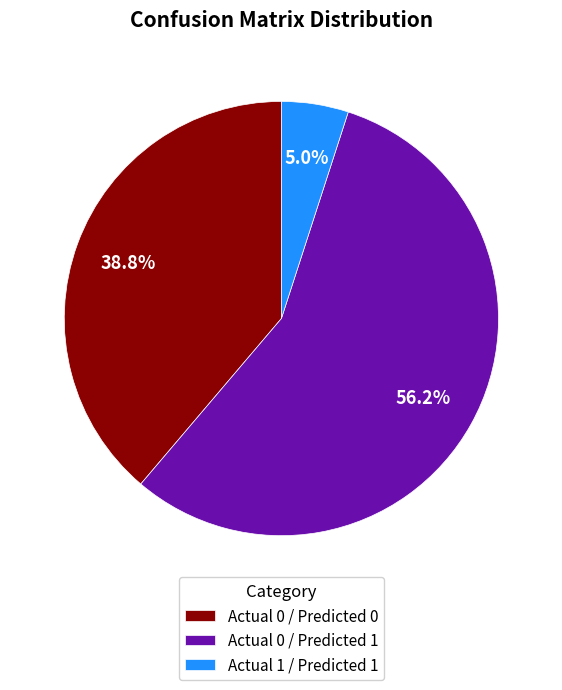

Which slice represents more than half of the pie?

Actual 0 / Predicted 1